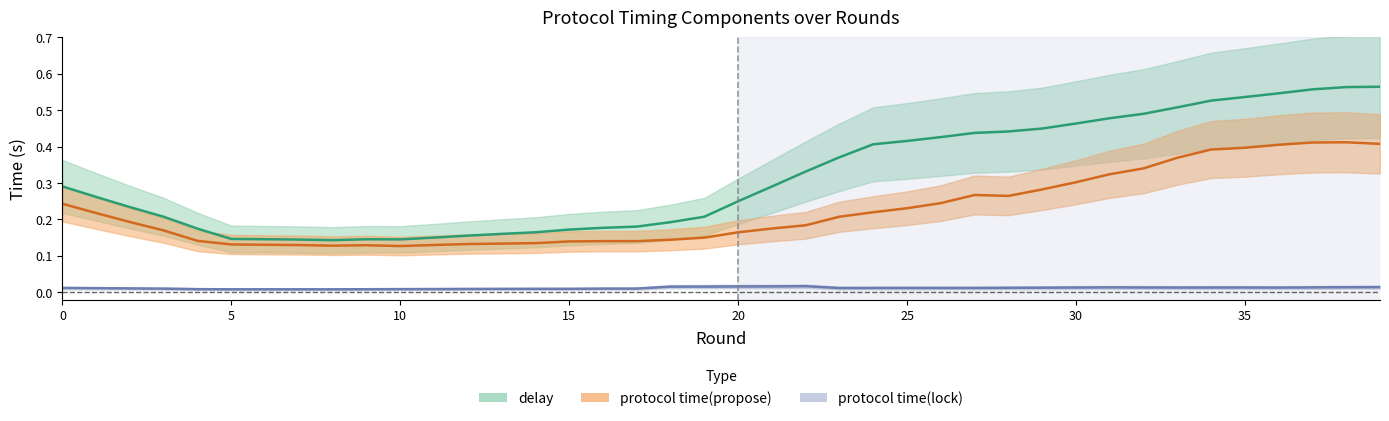

How many protocol time(propose) values are between 0 and 1?

40